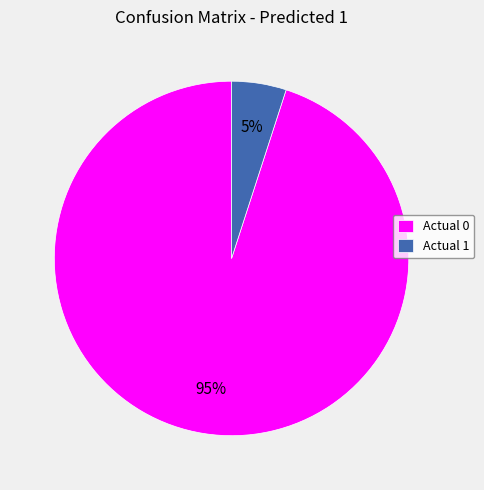

Rank the categories by value from highest to lowest.

Actual 0, Actual 1